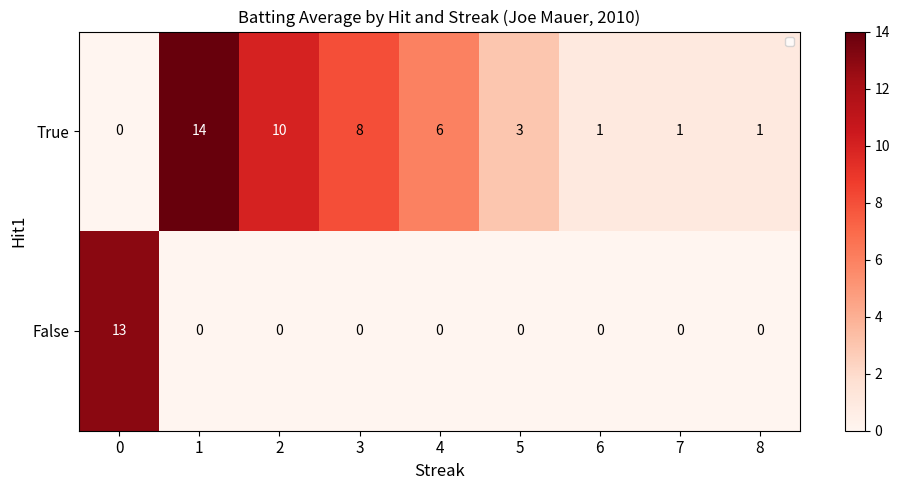

What is the highest value of the False series?

13